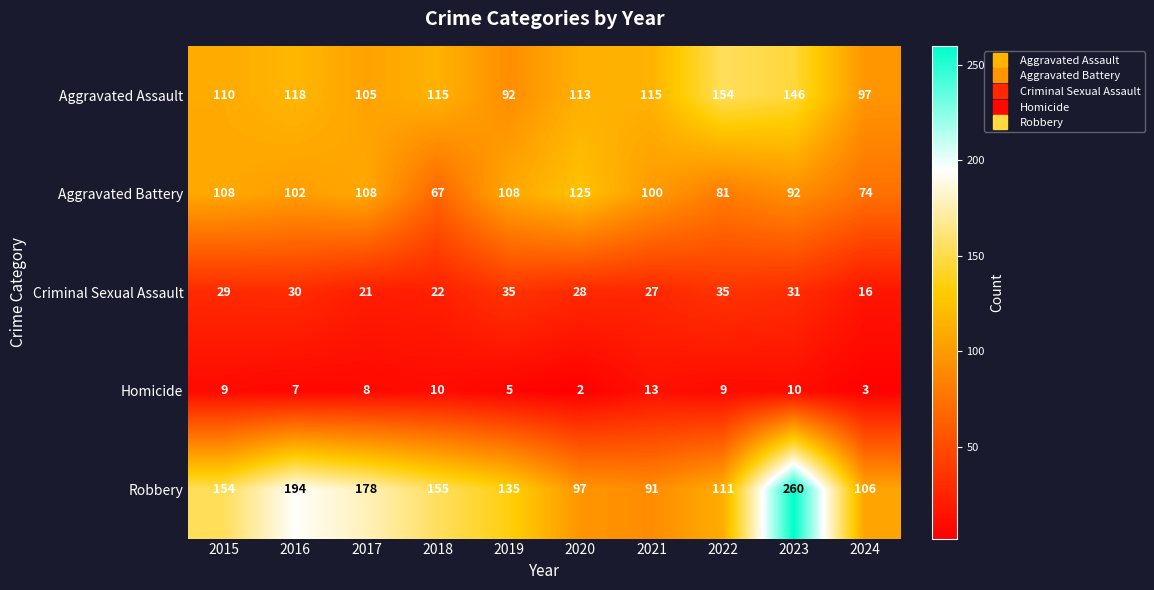

Is the value of Criminal Sexual Assault at 2017 greater than the value of Robbery at 2024?

No